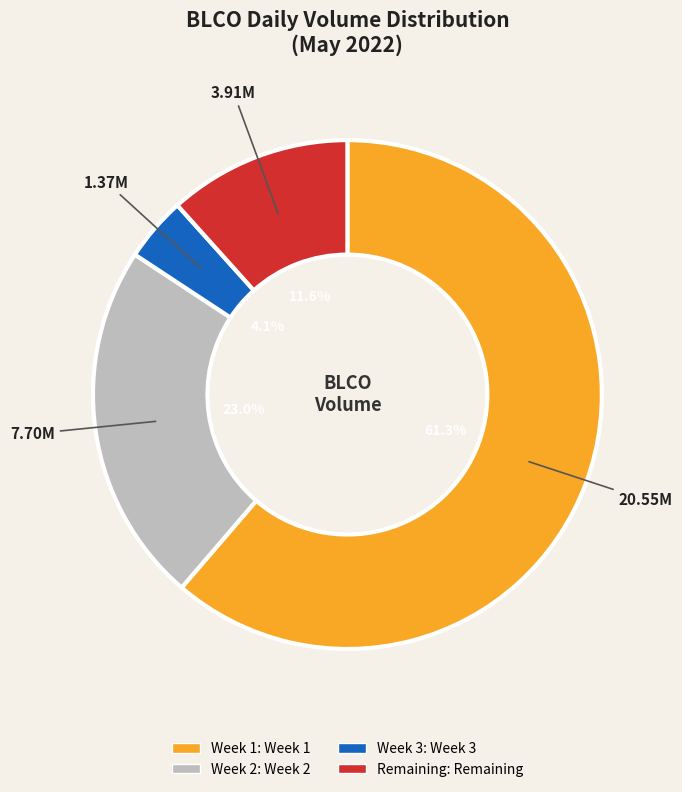

How many segments does this pie chart have?

4